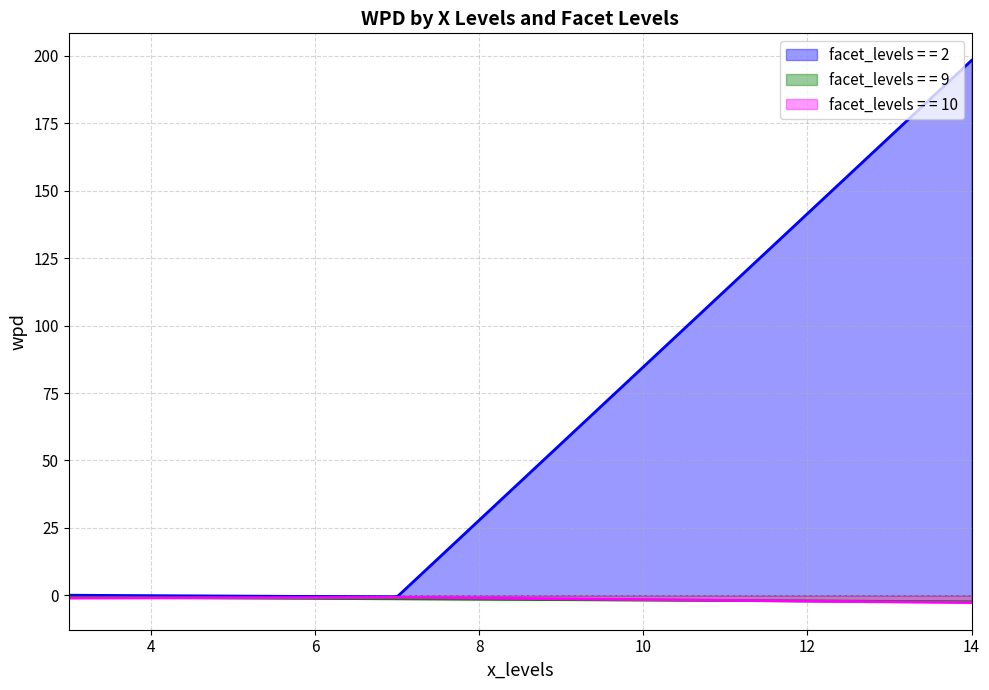

Which category has the lowest value across all series?

14